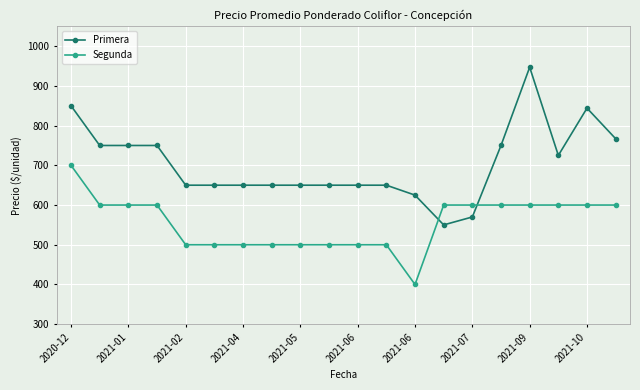

Does the chart have visible grid lines?

Yes